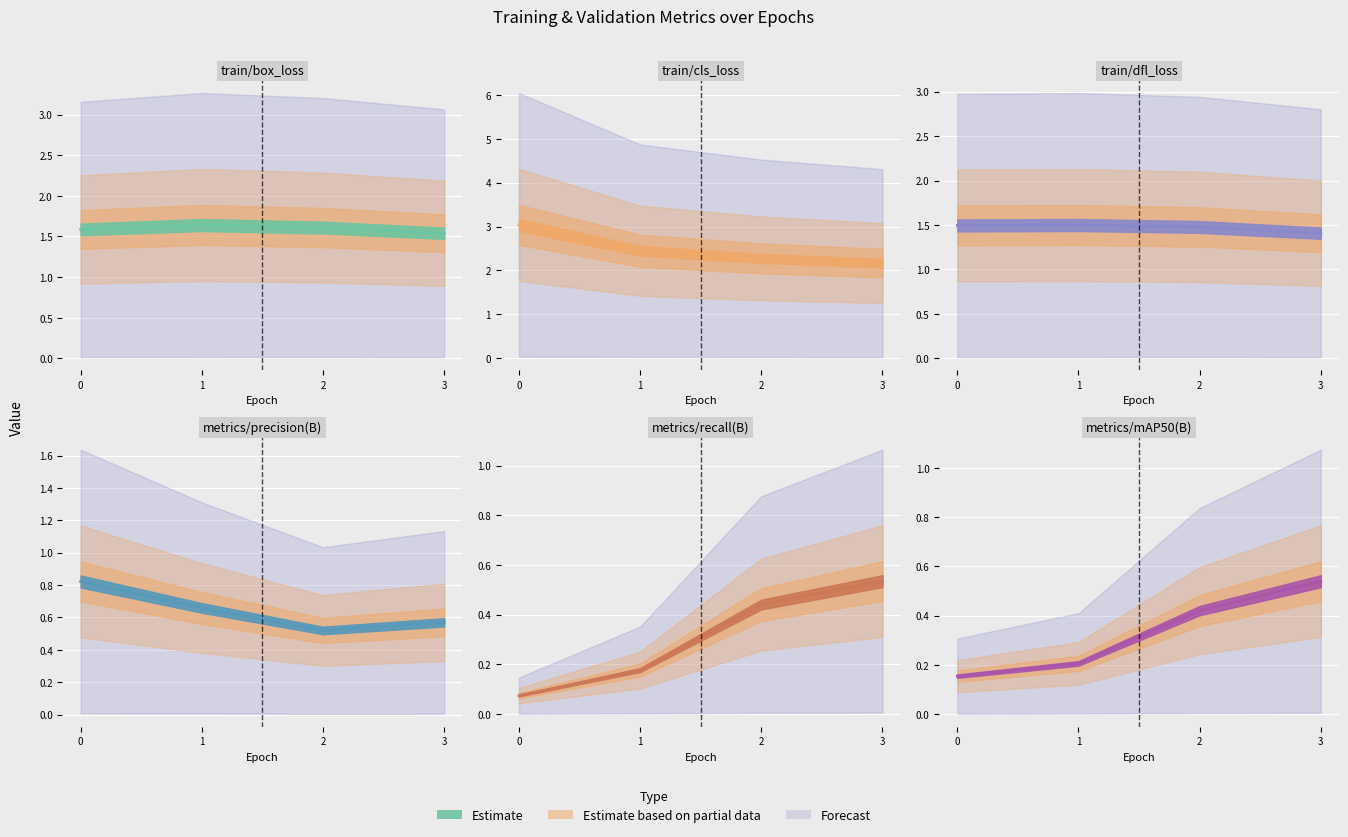

Which series changed the most between 0 and 2?

train/cls_loss